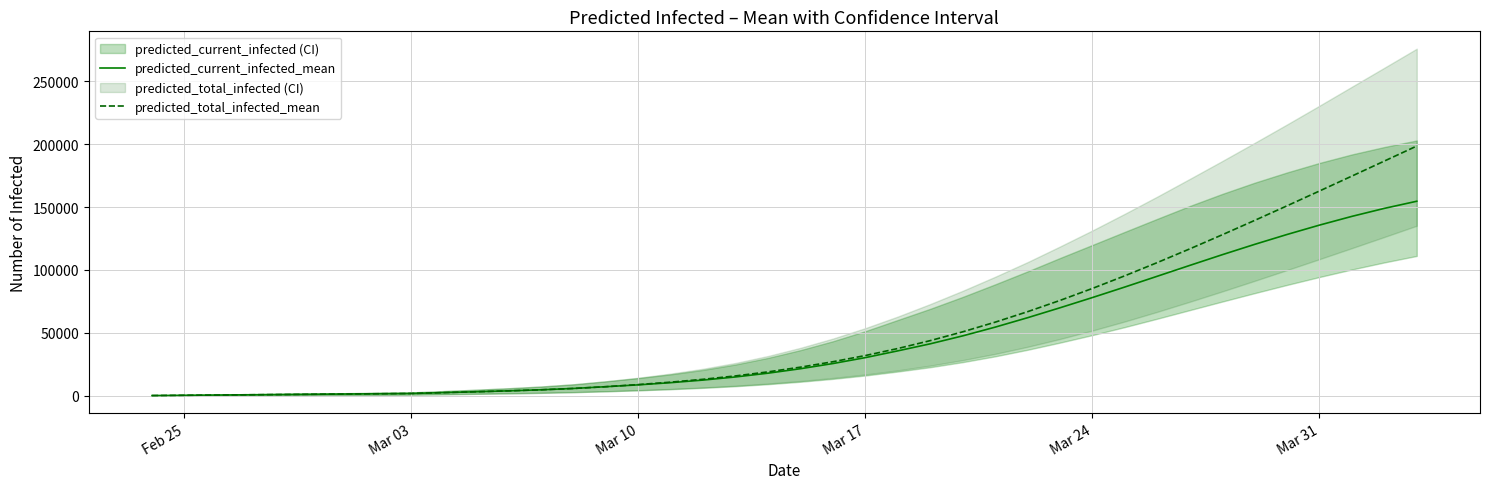

What is the average value of the predicted_current_infected_mean series?

44907